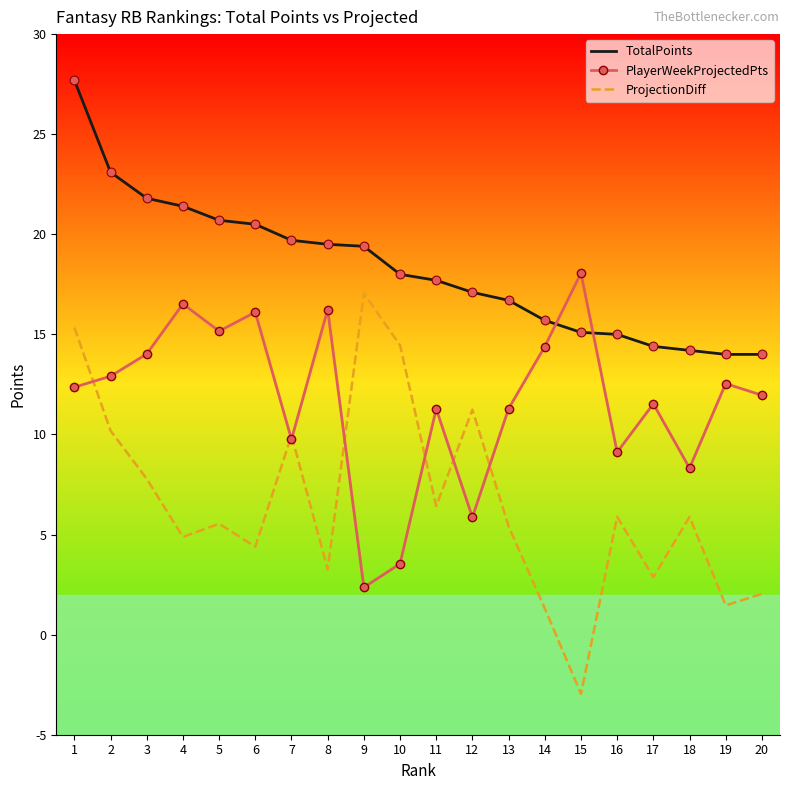

Is the value of PlayerWeekProjectedPts at 11 greater than the value of TotalPoints at 14?

No